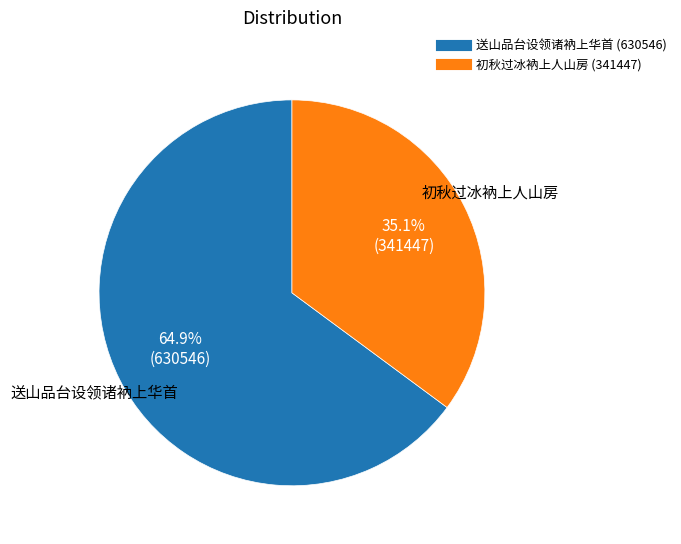

Is there a majority slice in this chart?

Yes